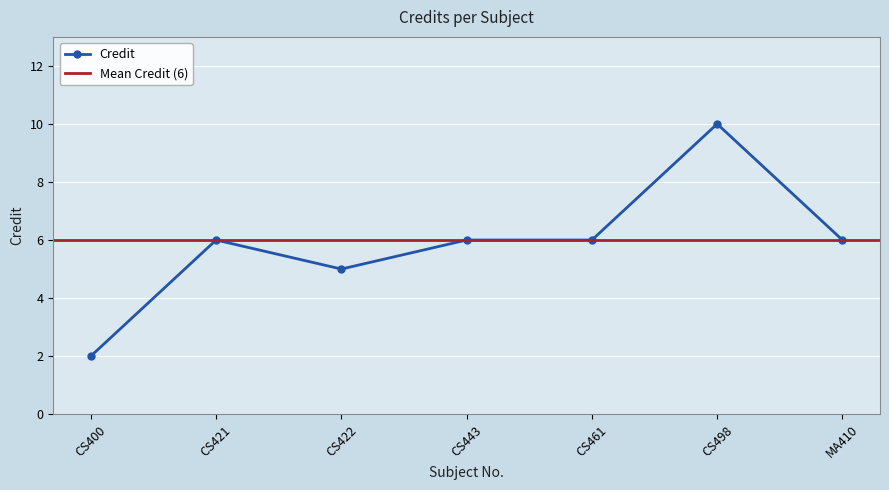

Count the values in the range 5 to 6.

5